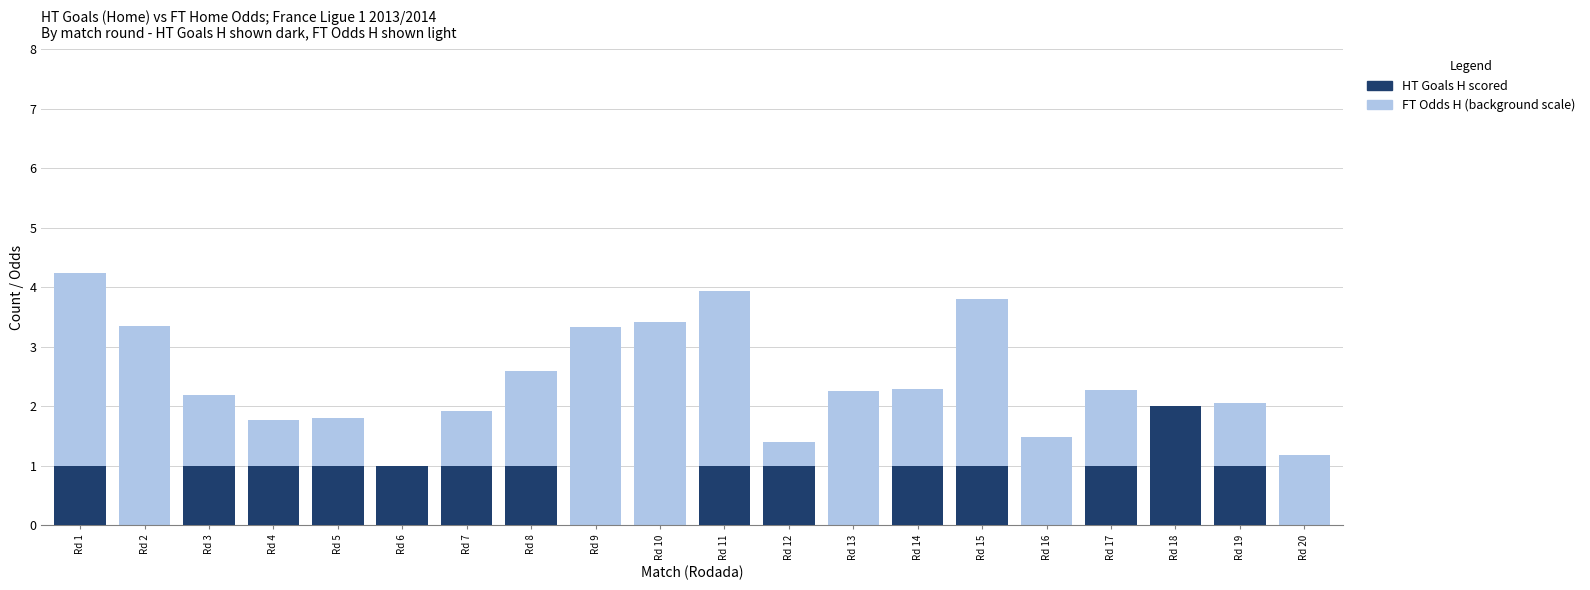

At how many categories does at least one series exceed 2?

12